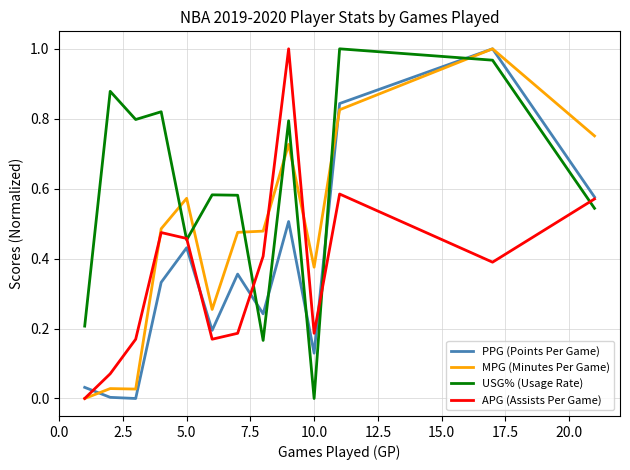

Which series ends up on top after the final intersection of MPG (Minutes Per Game) and USG% (Usage Rate)?

MPG (Minutes Per Game)